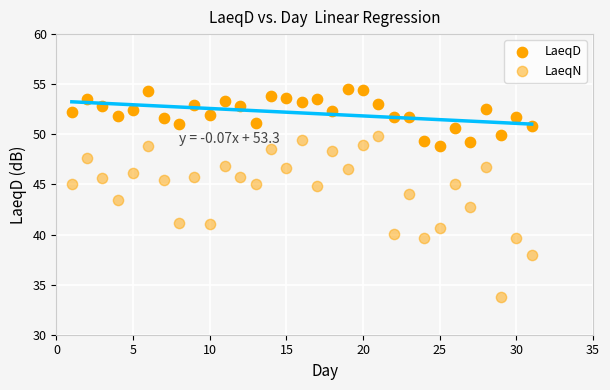

How many points are shown in the scatter plot?

62